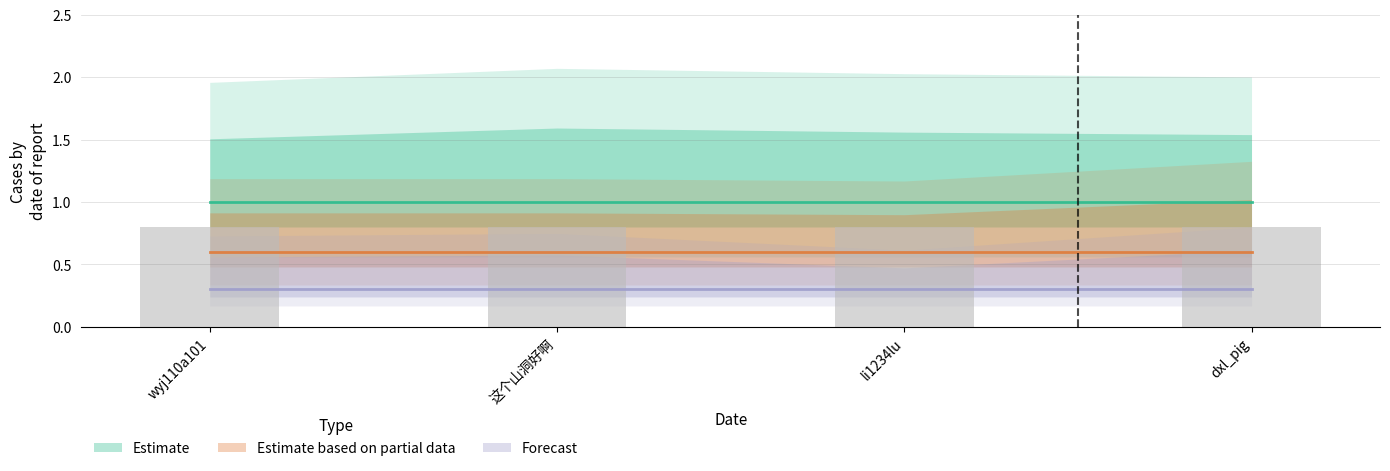

Which series has the largest range (max minus min)?

Estimate